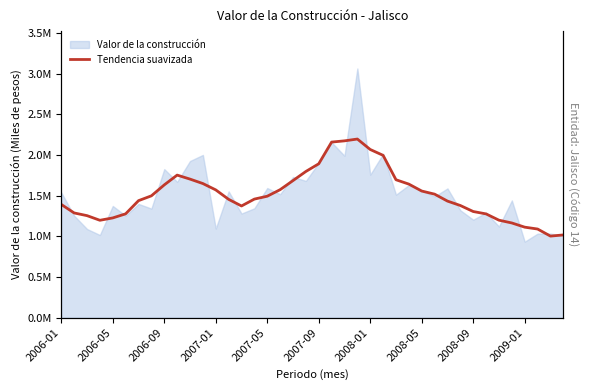

The chart shows a value of 1288556.4 at 2006-05. True or false?

True